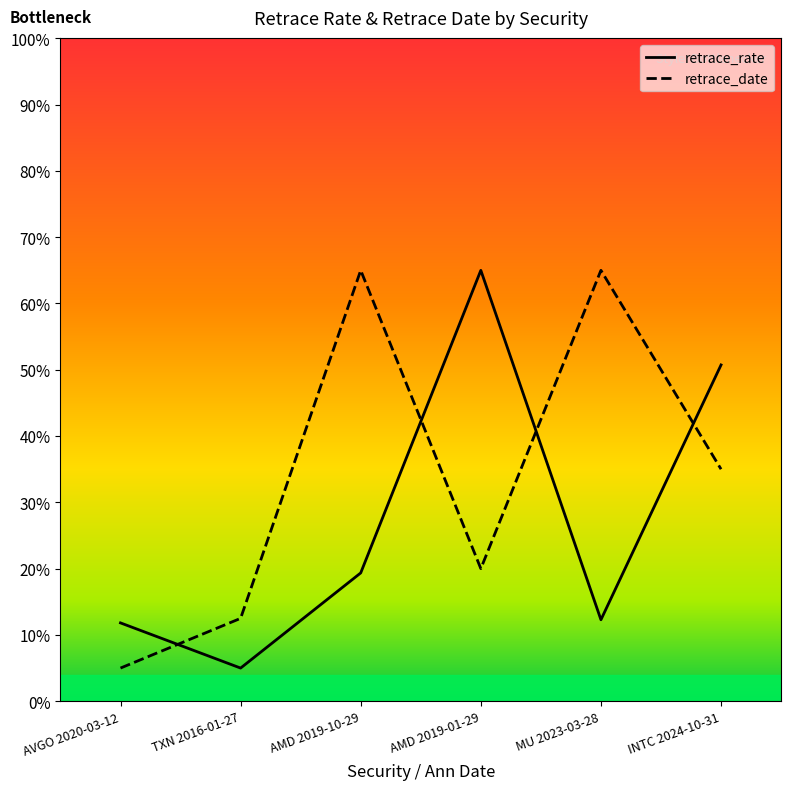

The retrace_rate series shows 0.6 at AMD 2019-01-29. True or false?

True